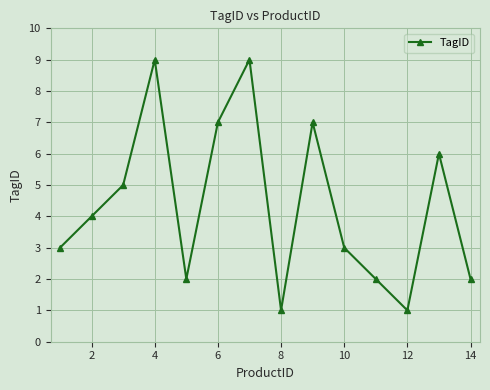

Reading left to right, extract all data points from this chart.

3	4	5	9	2	7	9	1	7	3	2	1	6	2